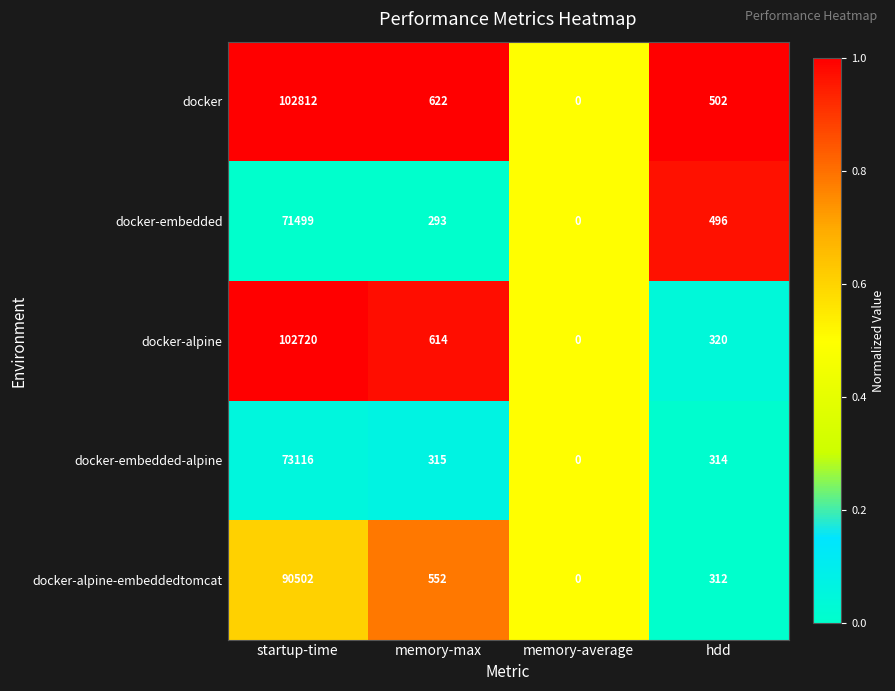

Reading right to left, what are all the values shown in this chart?

docker: hdd=502	memory-average=0	memory-max=622	startup-time=102812
docker-embedded: hdd=496	memory-average=0	memory-max=293	startup-time=71499
docker-alpine: hdd=320	memory-average=0	memory-max=614	startup-time=102720
docker-embedded-alpine: hdd=314	memory-average=0	memory-max=315	startup-time=73116
docker-alpine-embeddedtomcat: hdd=312	memory-average=0	memory-max=552	startup-time=90502